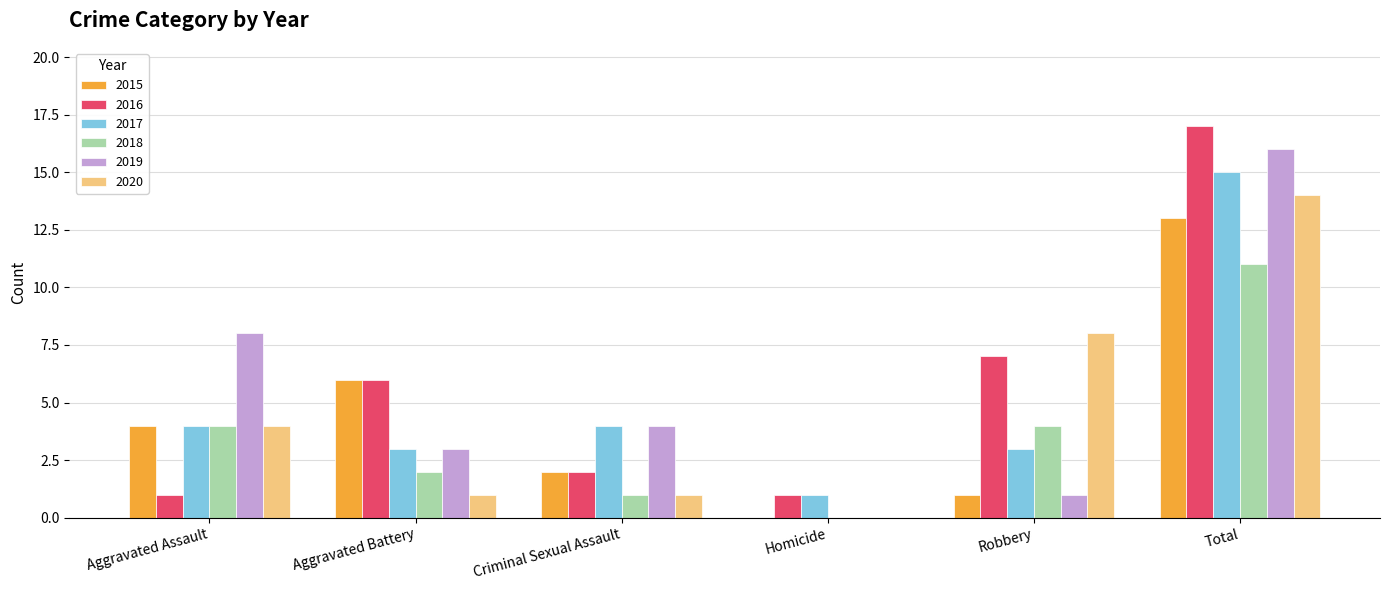

Between Aggravated Assault and Homicide, which series saw the biggest shift?

2019